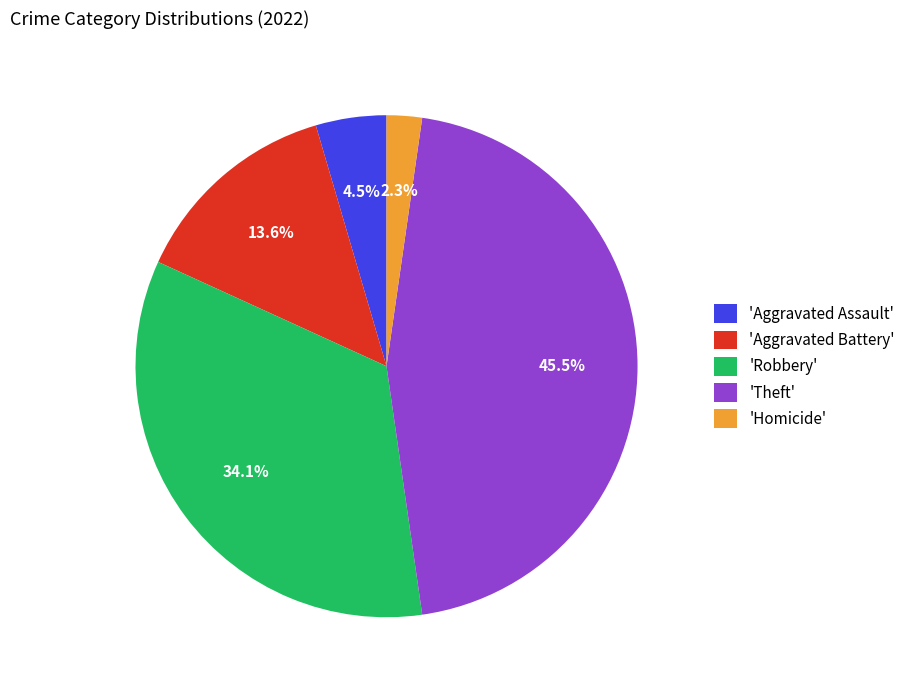

Between 'Aggravated Assault' and 'Theft', which is larger?

'Theft'